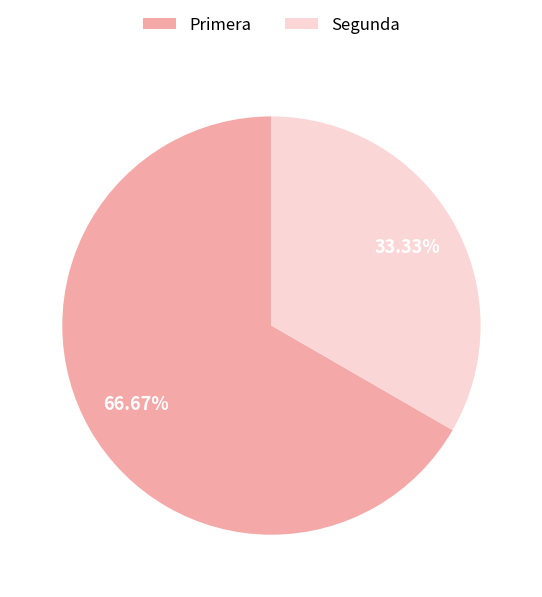

How many slices are in this pie chart?

2